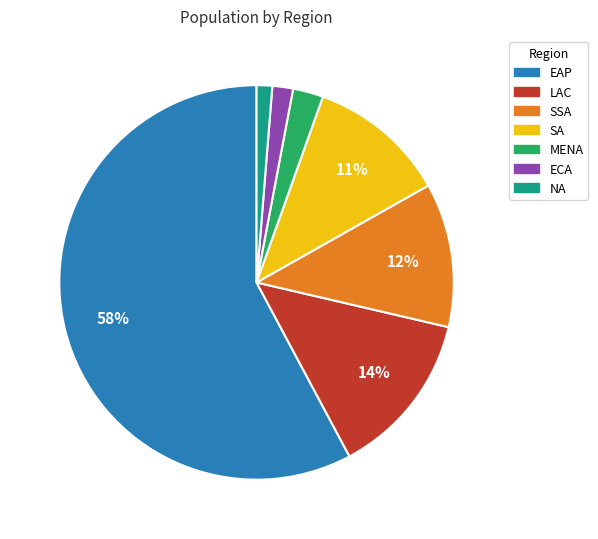

To the nearest percent, what is the difference between the largest and smallest slice percentages?

57%